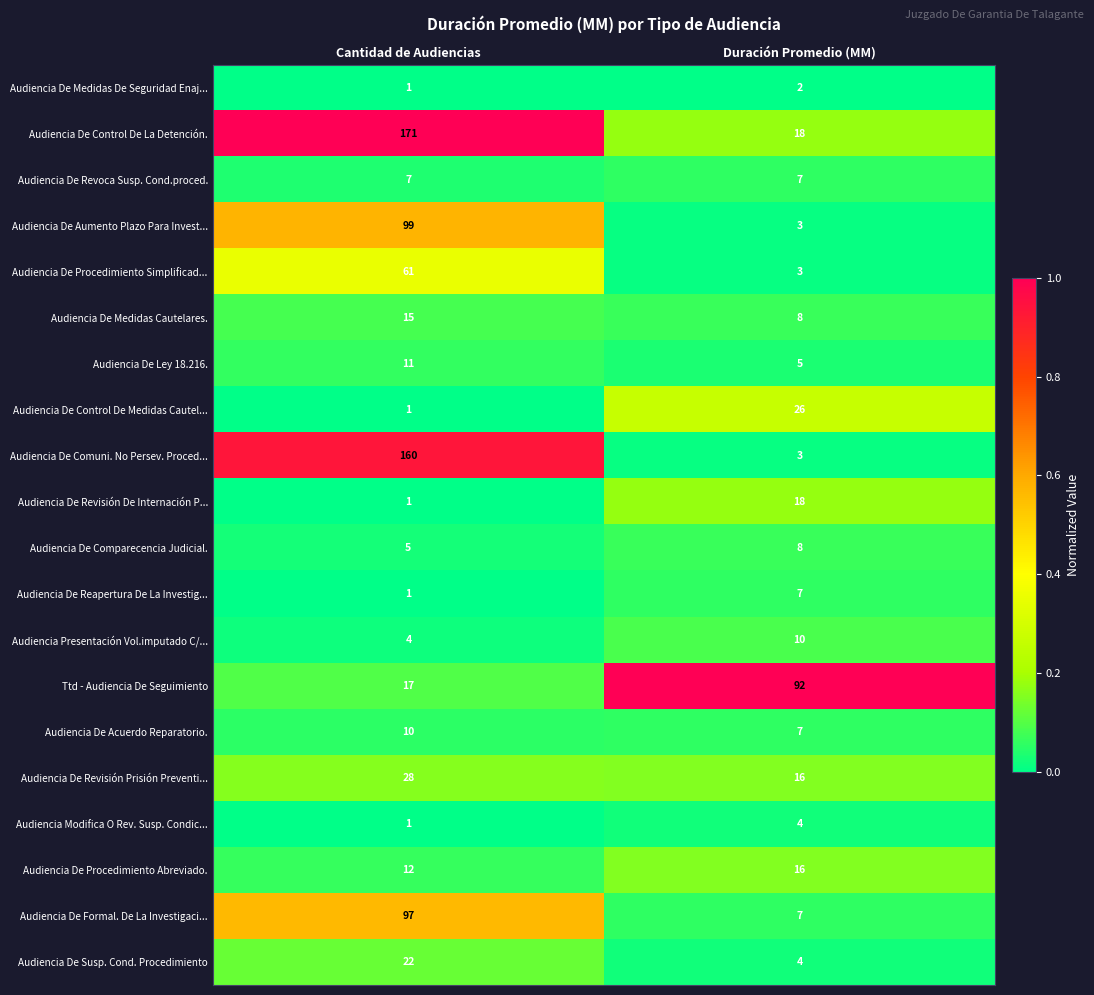

At which label does Ttd - Audiencia De Seguimiento reach its minimum?

Cantidad de Audiencias